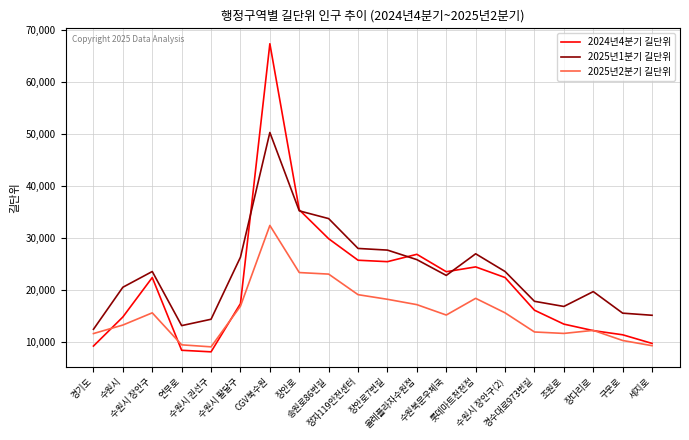

Which series has the widest spread of values?

2024년4분기 길단위